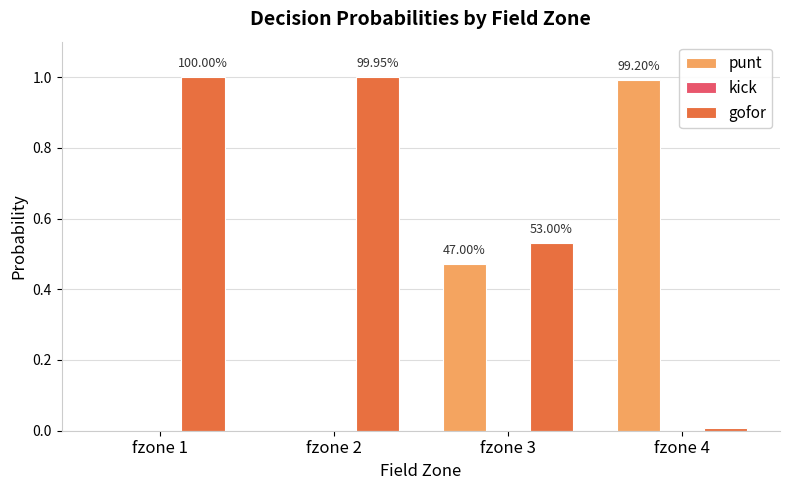

Reading left to right, transcribe all the data shown in this chart.

punt: fzone 1=0.0	fzone 2=0.0	fzone 3=0.5	fzone 4=1.0
kick: fzone 1=0.0	fzone 2=0.0	fzone 3=0.0	fzone 4=0.0
gofor: fzone 1=1.0	fzone 2=1.0	fzone 3=0.5	fzone 4=0.0